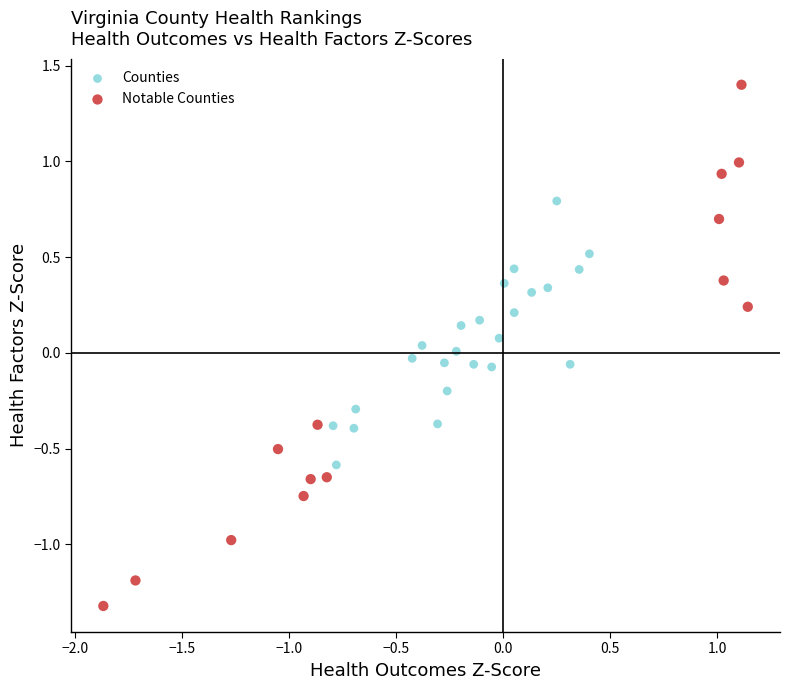

Which series contains the highest Y value?

Notable Counties